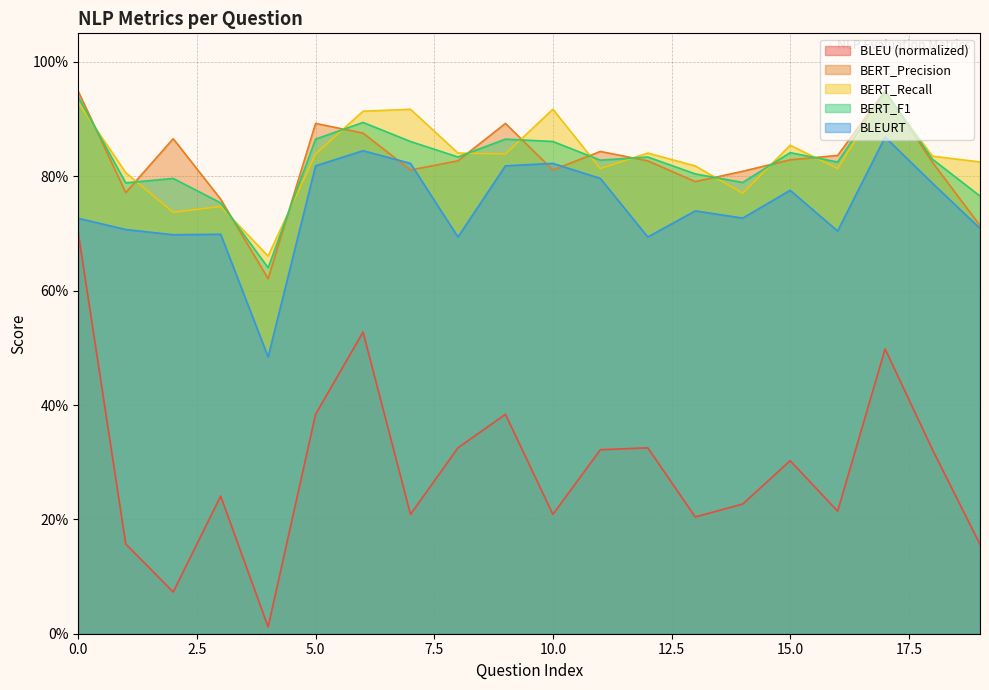

True or false: BERT_Recall and BLEURT intersect in this chart.

False